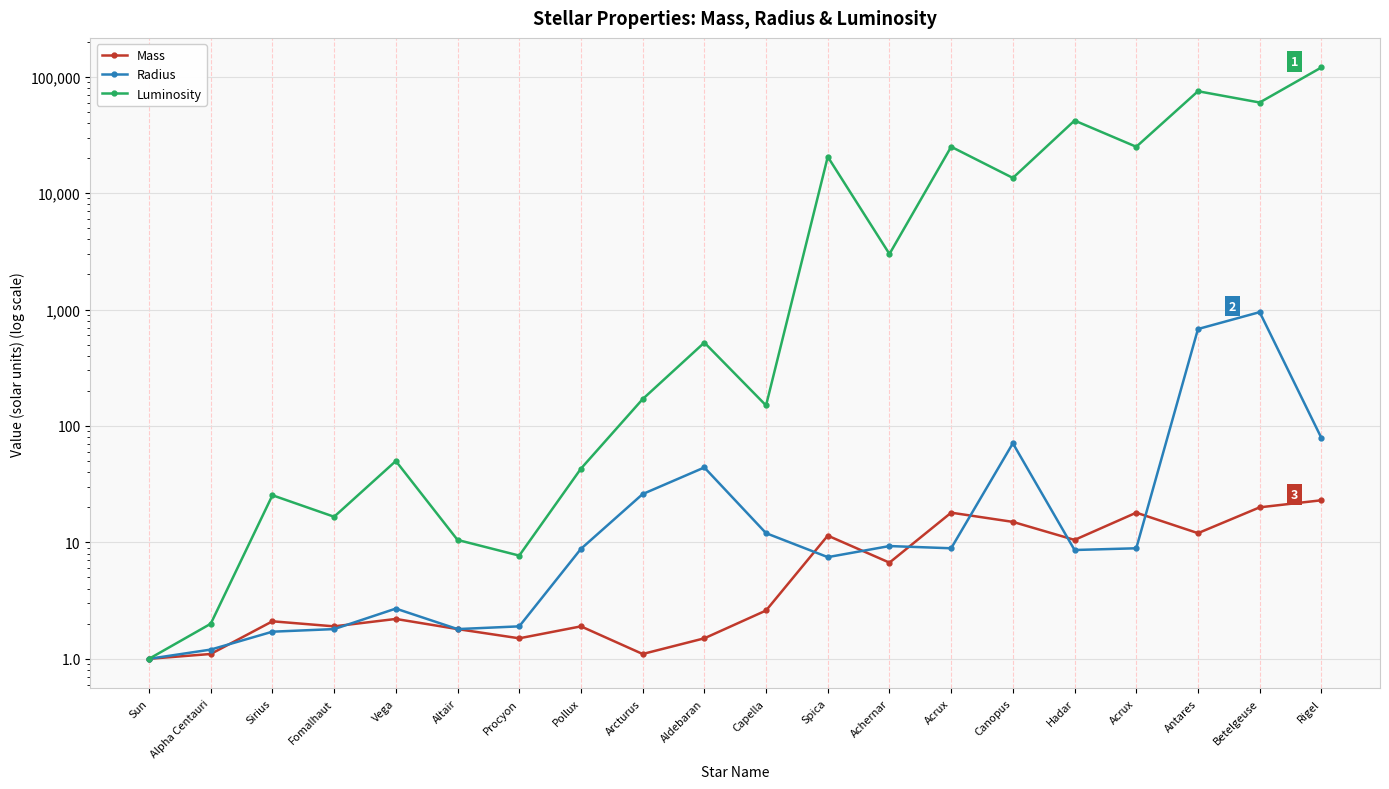

What is the total value across all series at Aldebaran?

565.5